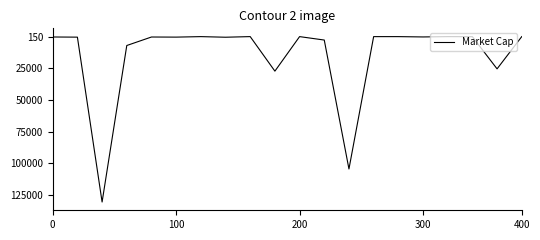

Where is the data nearest to the value 1303975931549?

9